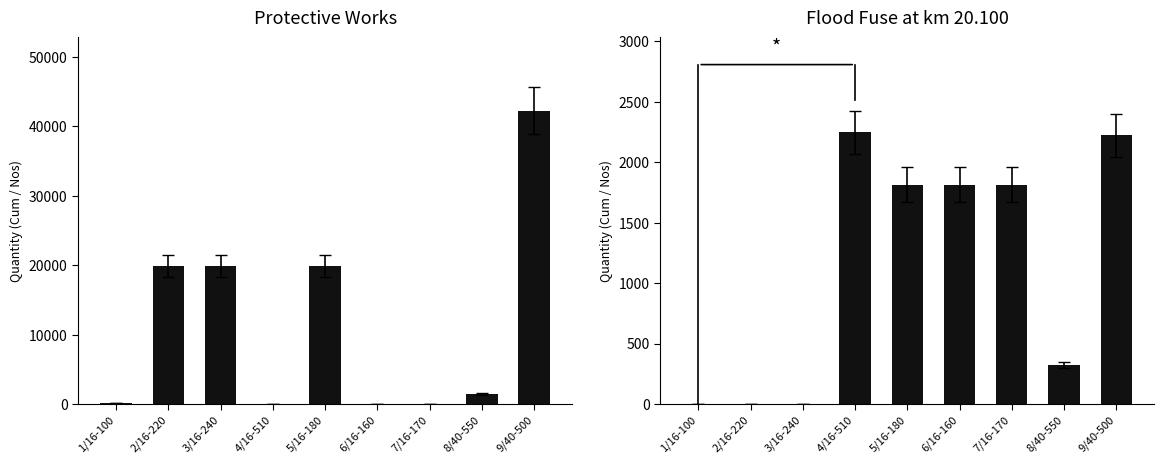

What is the difference between the second highest and minimum values in the Protective Works series?

19827.6